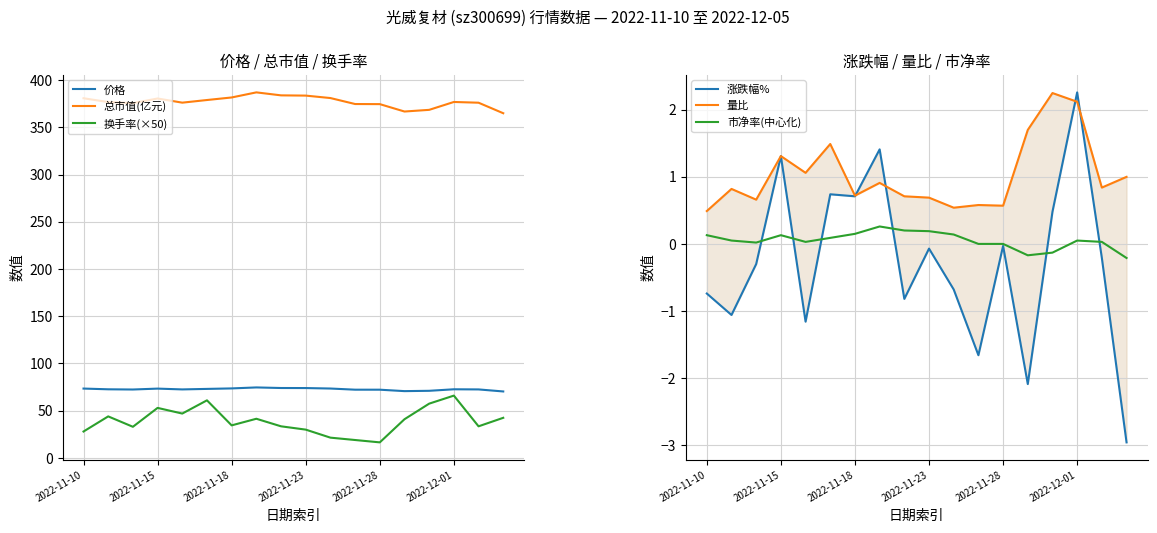

What is the sum of the 总市值(亿元) values at 14 and 8?

752.3